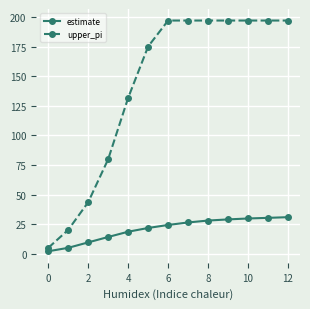

What is the average value of the estimate series?

21.0